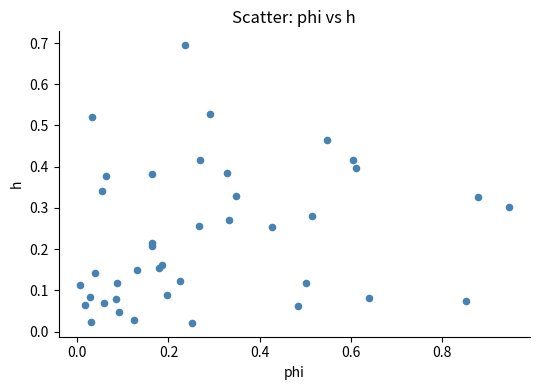

What is the range of Y values (max minus min)?

0.7